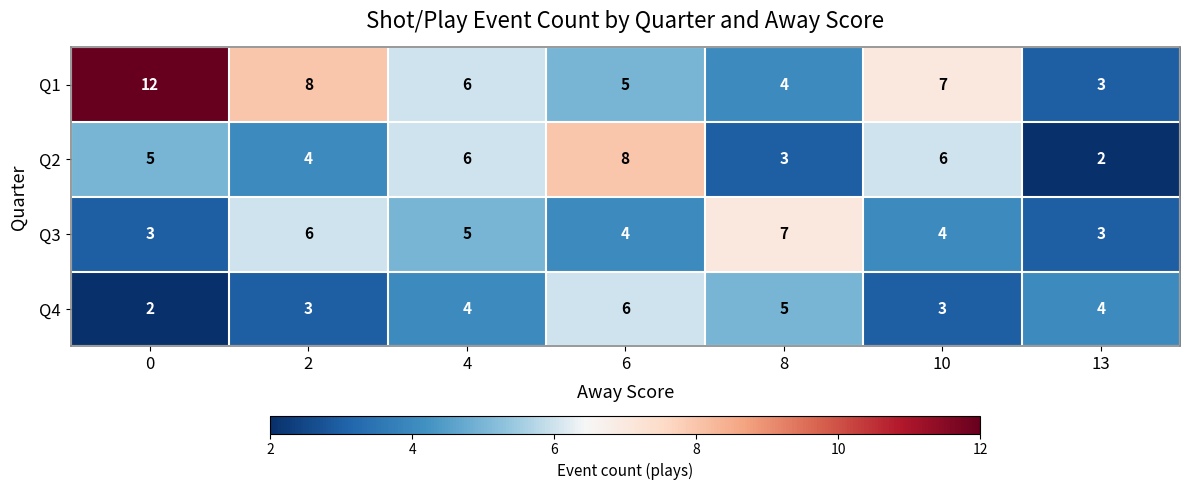

Rank the series at 8 from lowest to highest value.

Q2, Q1, Q4, Q3